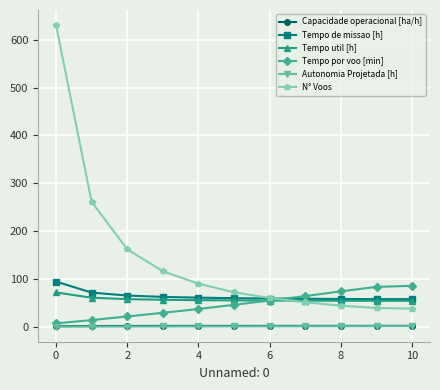

How many lines are shown in the chart?

6